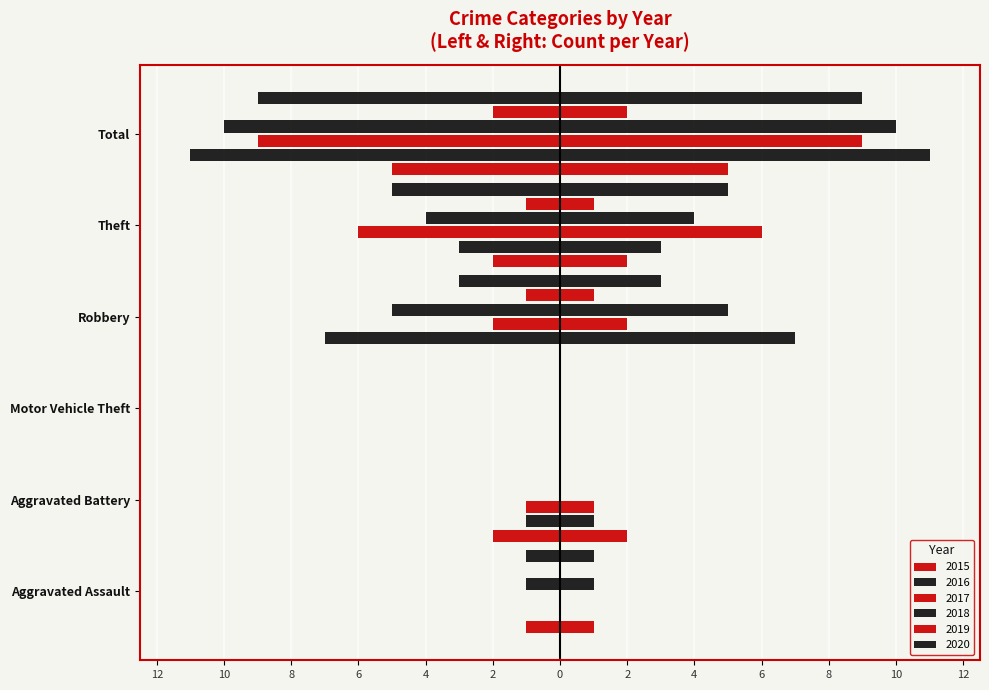

What is the label of the 3rd bar from the right?

Robbery